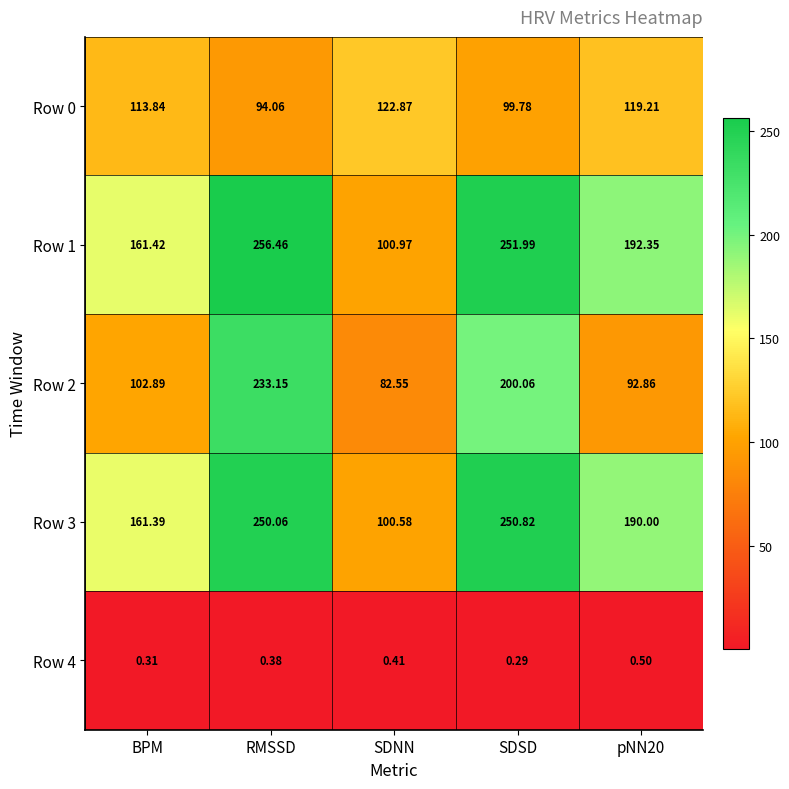

At which category is the sum across all series the highest?

RMSSD